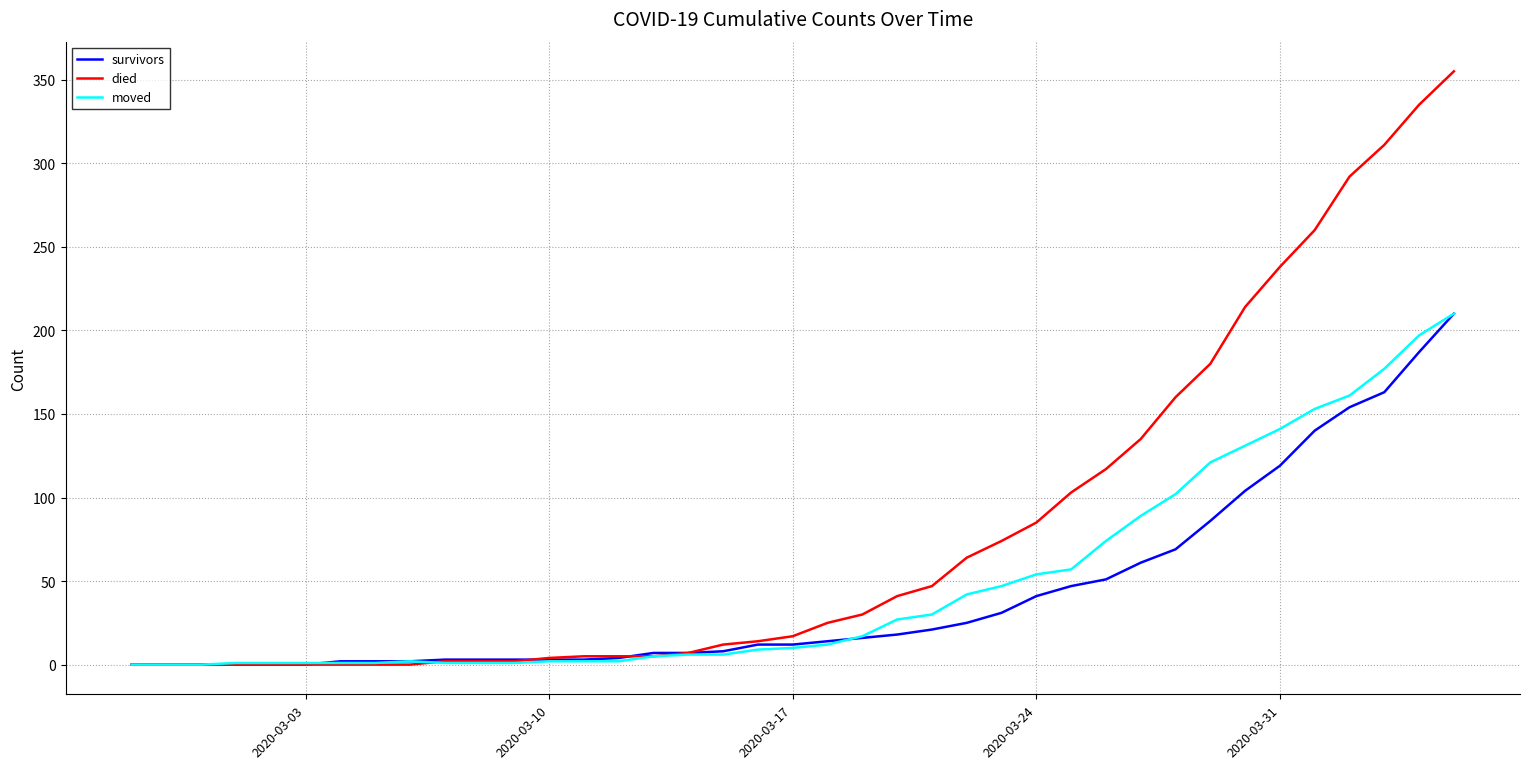

Which series has the largest total across all categories?

died